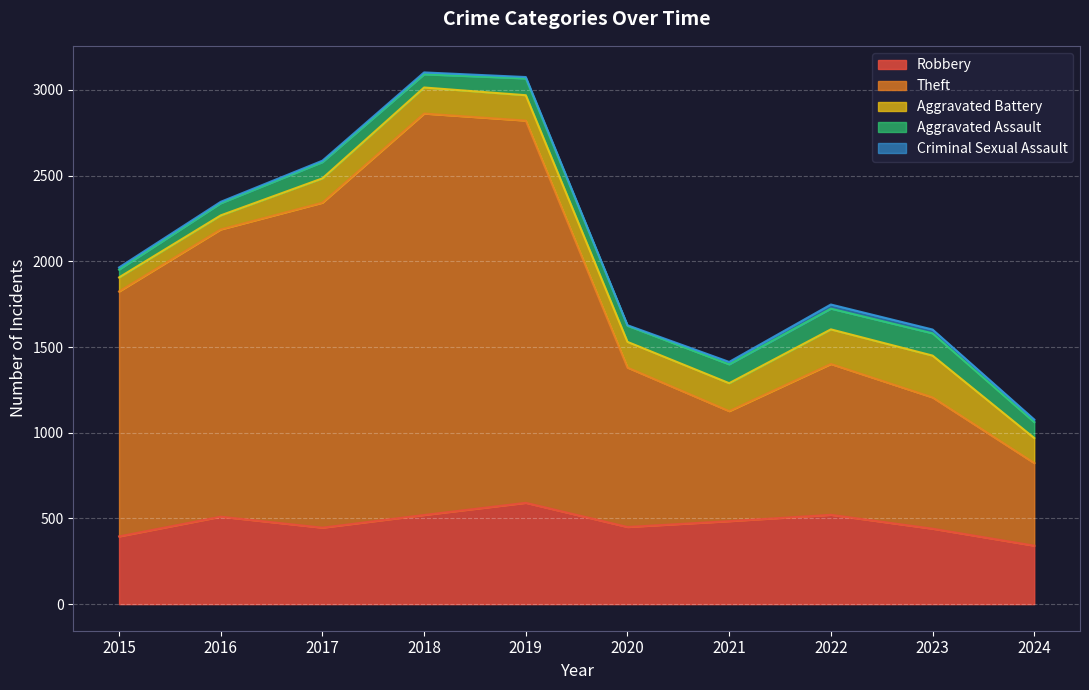

What is the average value of the Aggravated Assault series?

94